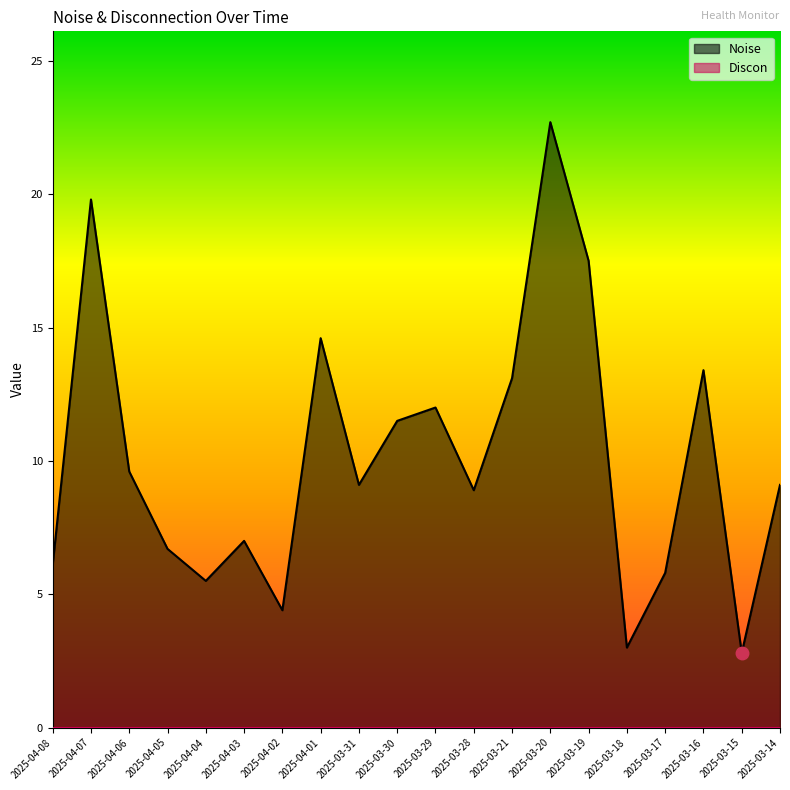

Reading left to right, extract all data points from this chart.

6.1	19.8	9.6	6.7	5.5	7.0	4.4	14.6	9.1	11.5	12.0	8.9	13.1	22.7	17.5	3.0	5.8	13.4	2.8	9.1